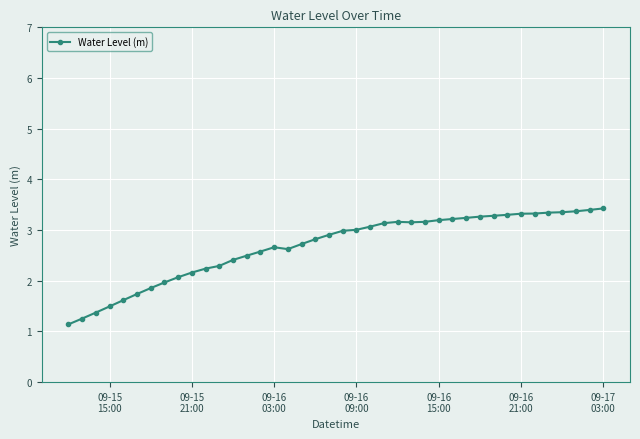

What is the sum of all values?

107.1